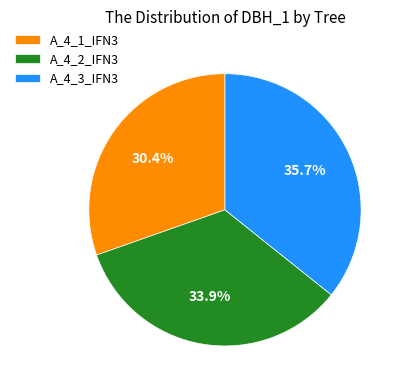

What is the largest slice in the pie chart?

A_4_3_IFN3